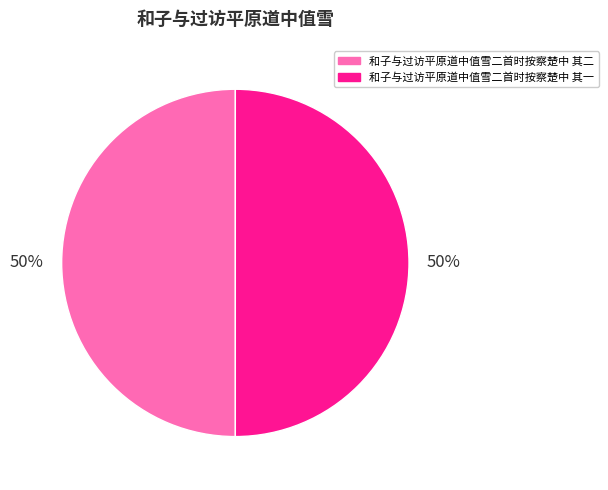

Combined, do 和子与过访平原道中值雪二首时按察楚中 其二 and 和子与过访平原道中值雪二首时按察楚中 其一 account for over 50%?

Yes